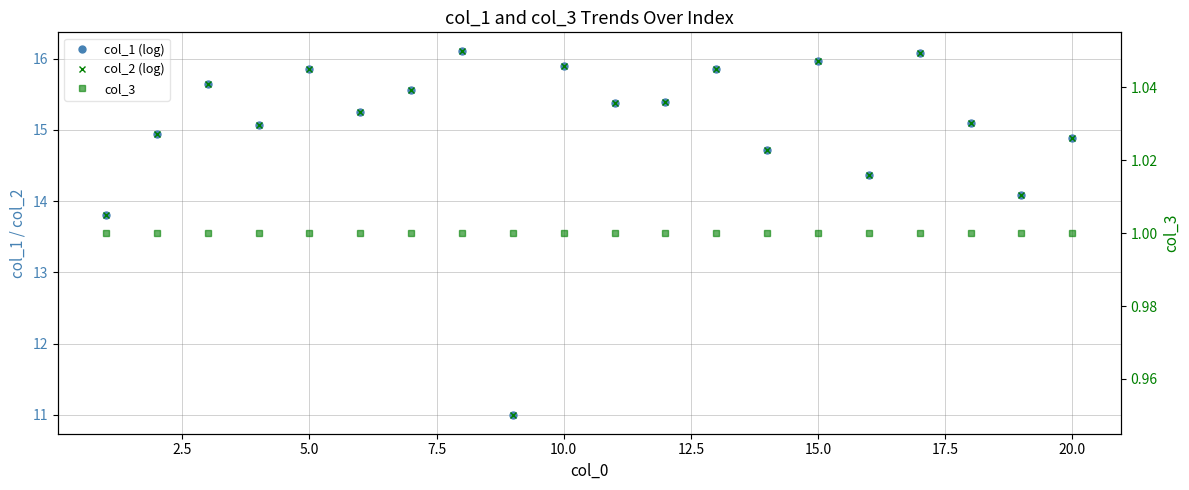

The col_3 series shows 1.6 at 20.0. True or false?

False